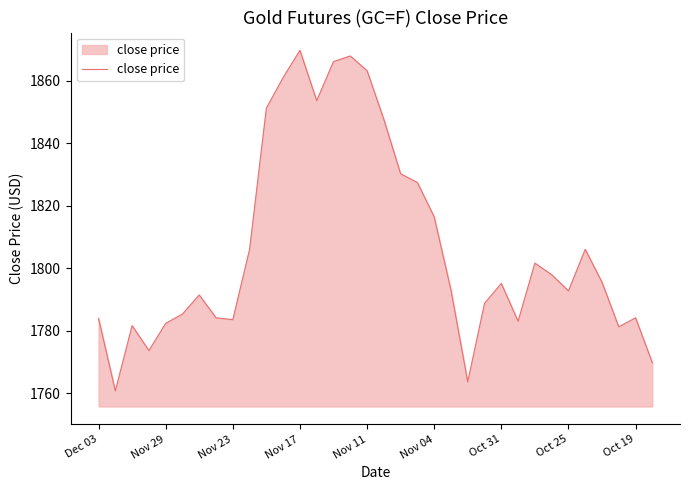

What is the greatest value displayed?

1869.7